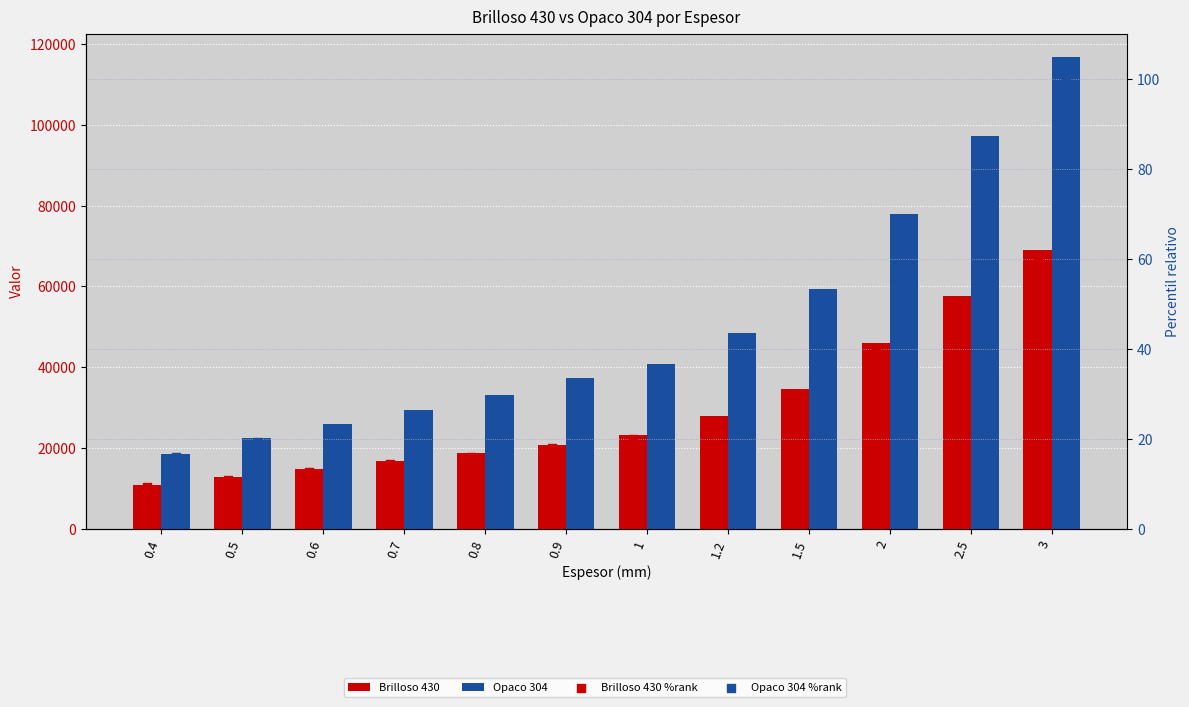

Which series has the largest Y range (max minus min)?

Opaco 304